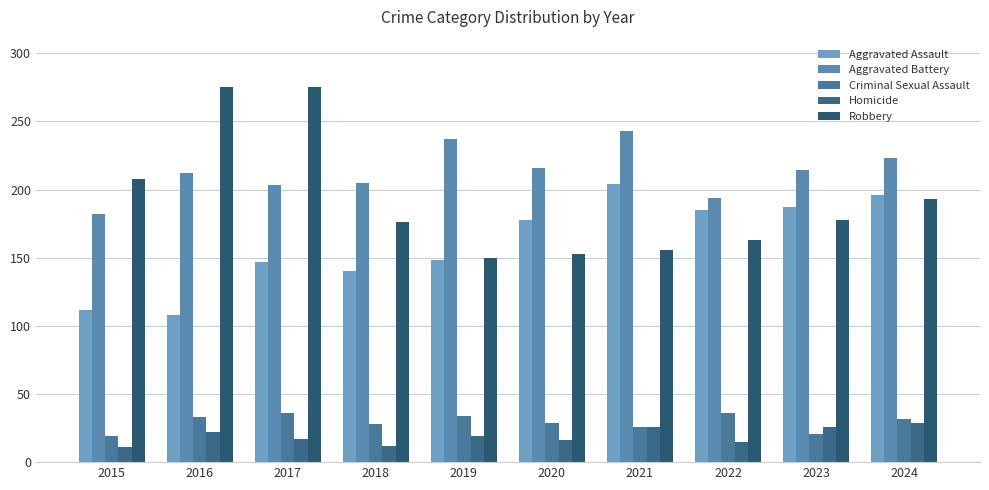

Which series has the largest total across all categories?

Aggravated Battery